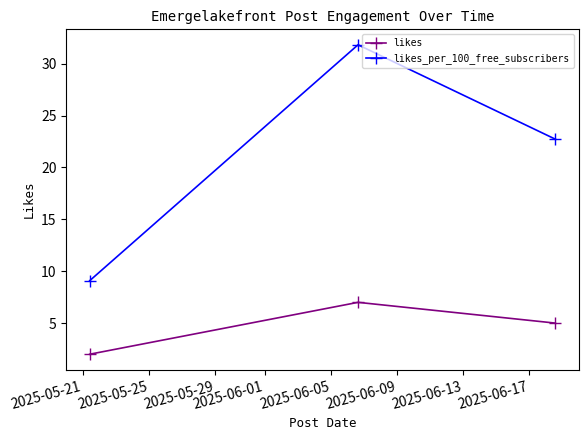

Reading right to left, what are all the values shown in this chart?

likes: 5.0	7.0	2.0
likes_per_100_free_subscribers: 22.7	31.8	9.1